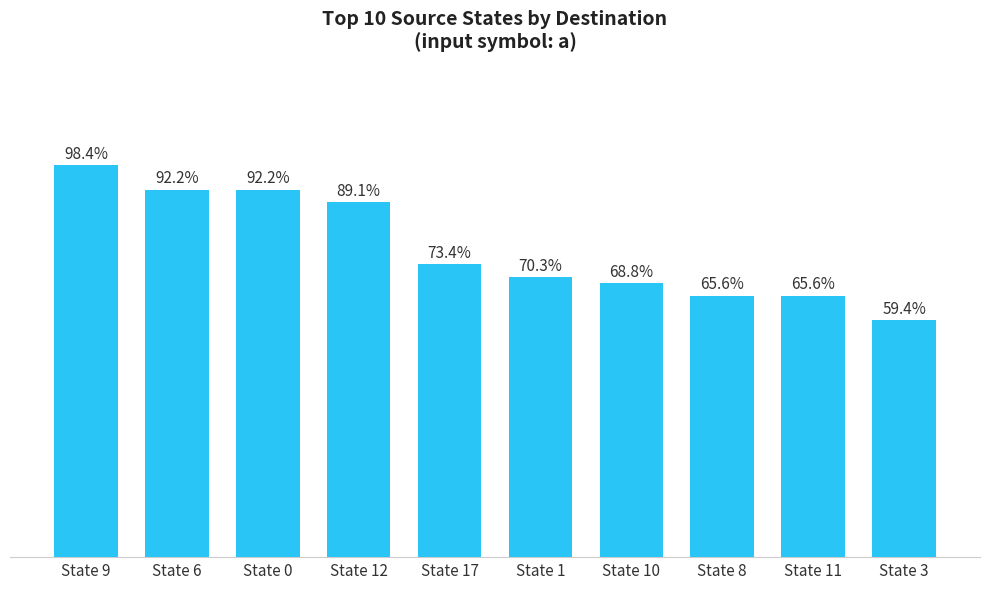

Does the chart contain any negative values?

No